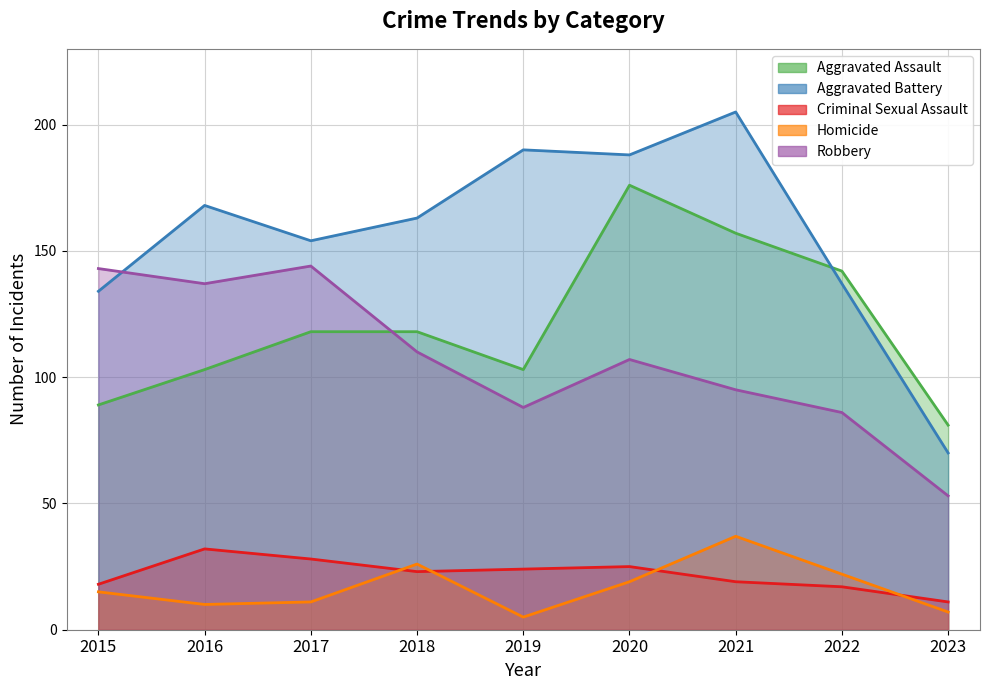

What is the difference between the second highest and minimum values in the Homicide series?

21